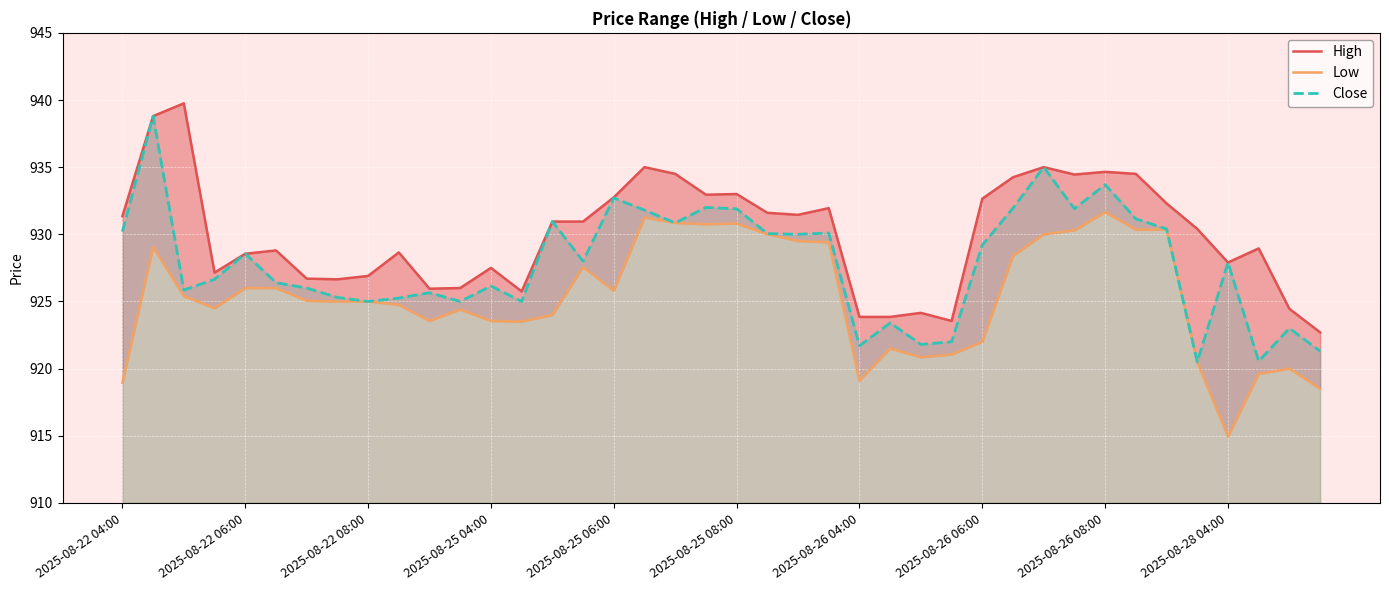

What is the highest value of the Low series?

931.7